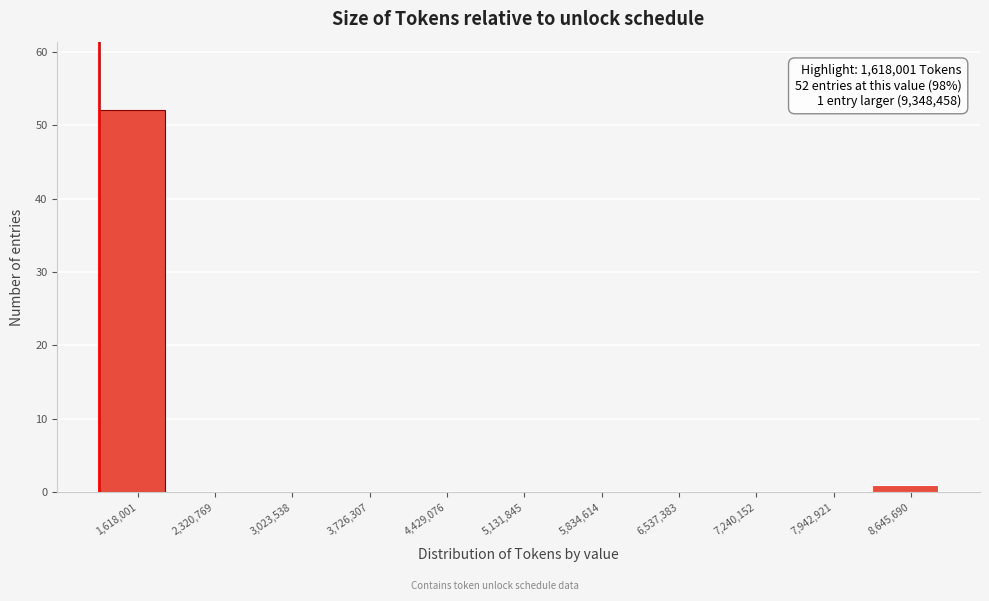

Reading right to left, list all the values displayed in this chart.

8,645,690=1	7,942,921=0	7,240,152=0	6,537,383=0	5,834,614=0	5,131,845=0	4,429,076=0	3,726,307=0	3,023,538=0	2,320,769=0	1,618,001=52